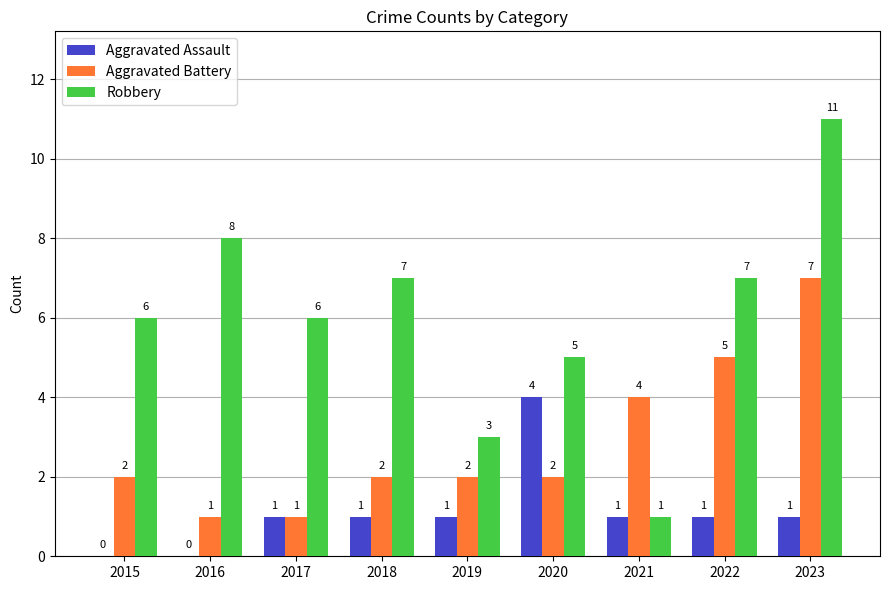

Are the bars horizontal?

No